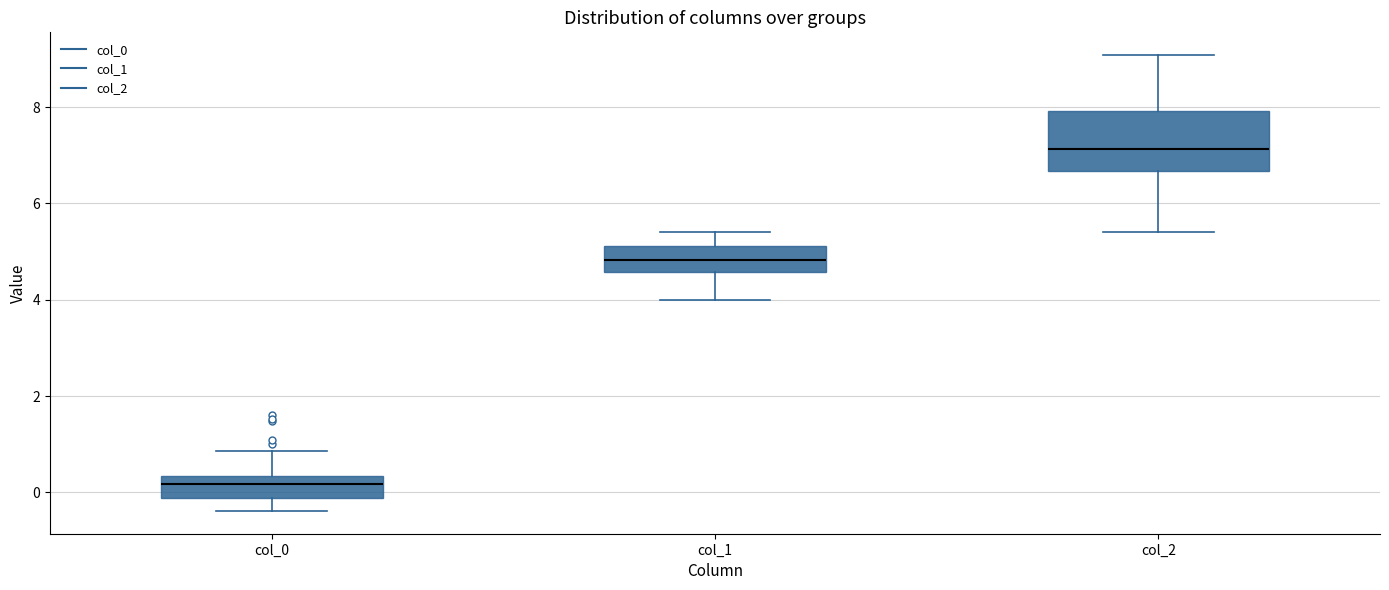

Comparing the boxes themselves (not the whiskers), which one is the tallest?

col_2